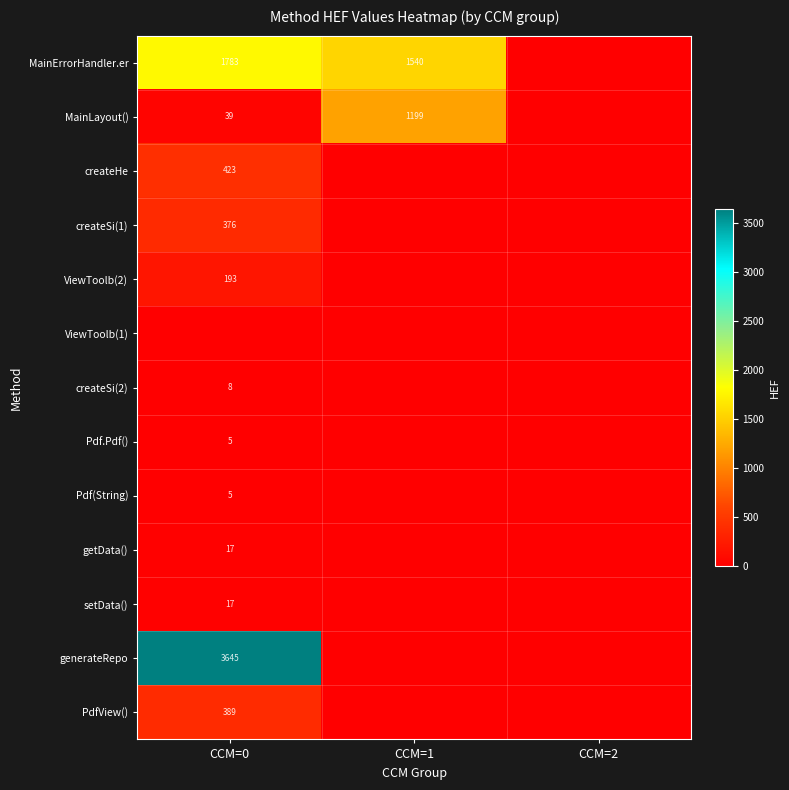

At how many categories does at least one series exceed 2653?

1